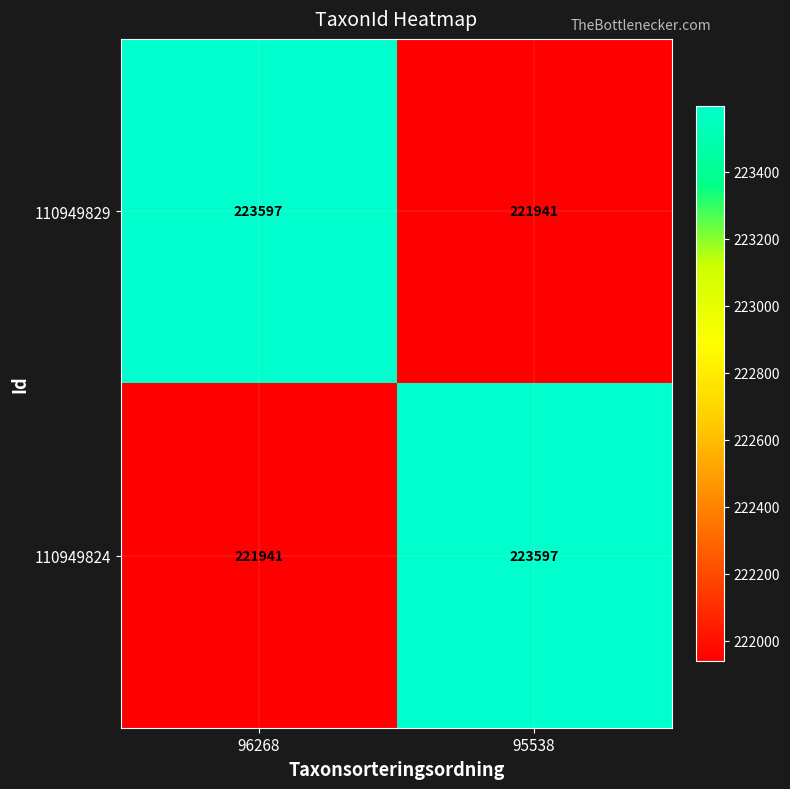

At which label does 110949829 reach its minimum?

95538